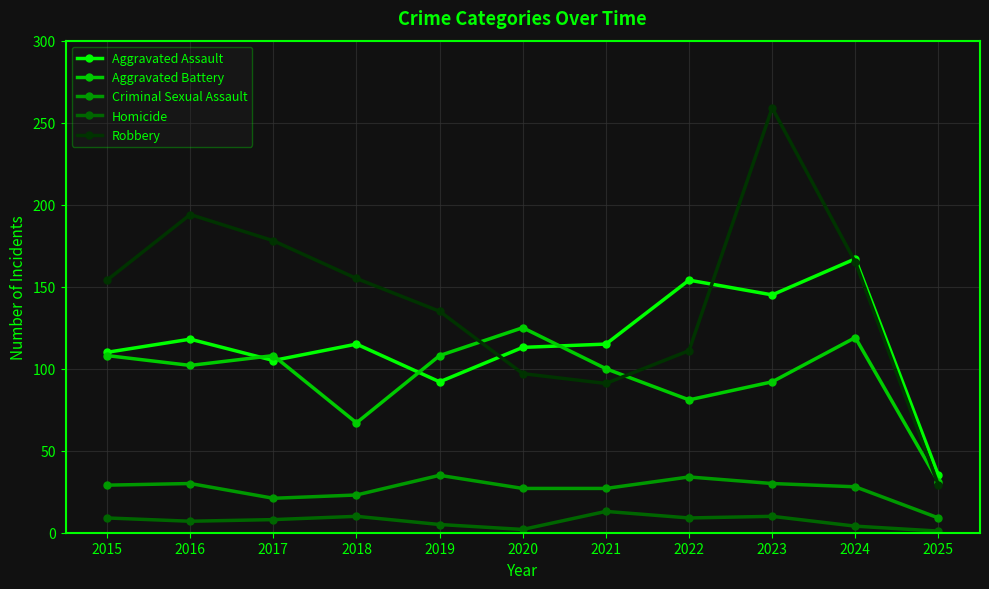

Is this an area chart (filled region under the line)?

No